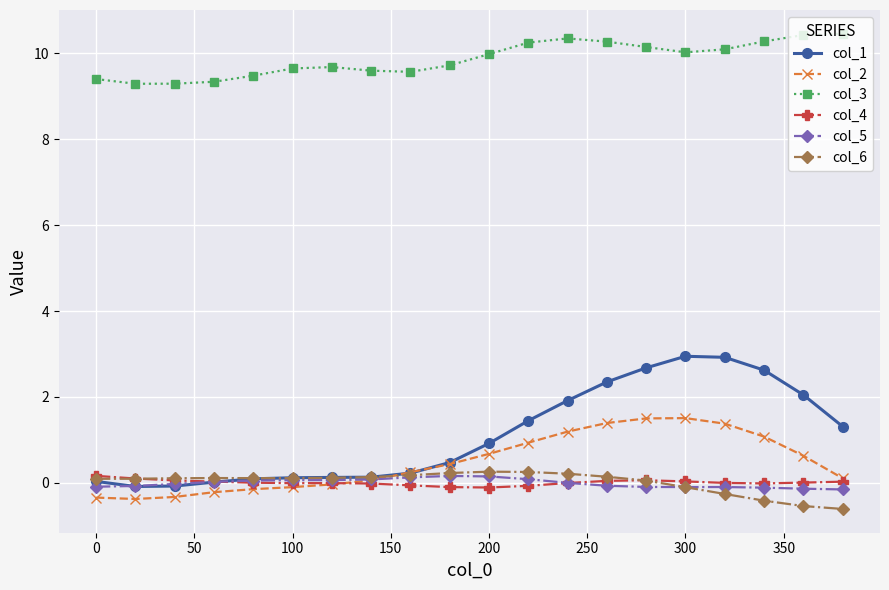

What is the maximum value shown in the chart?

10.5